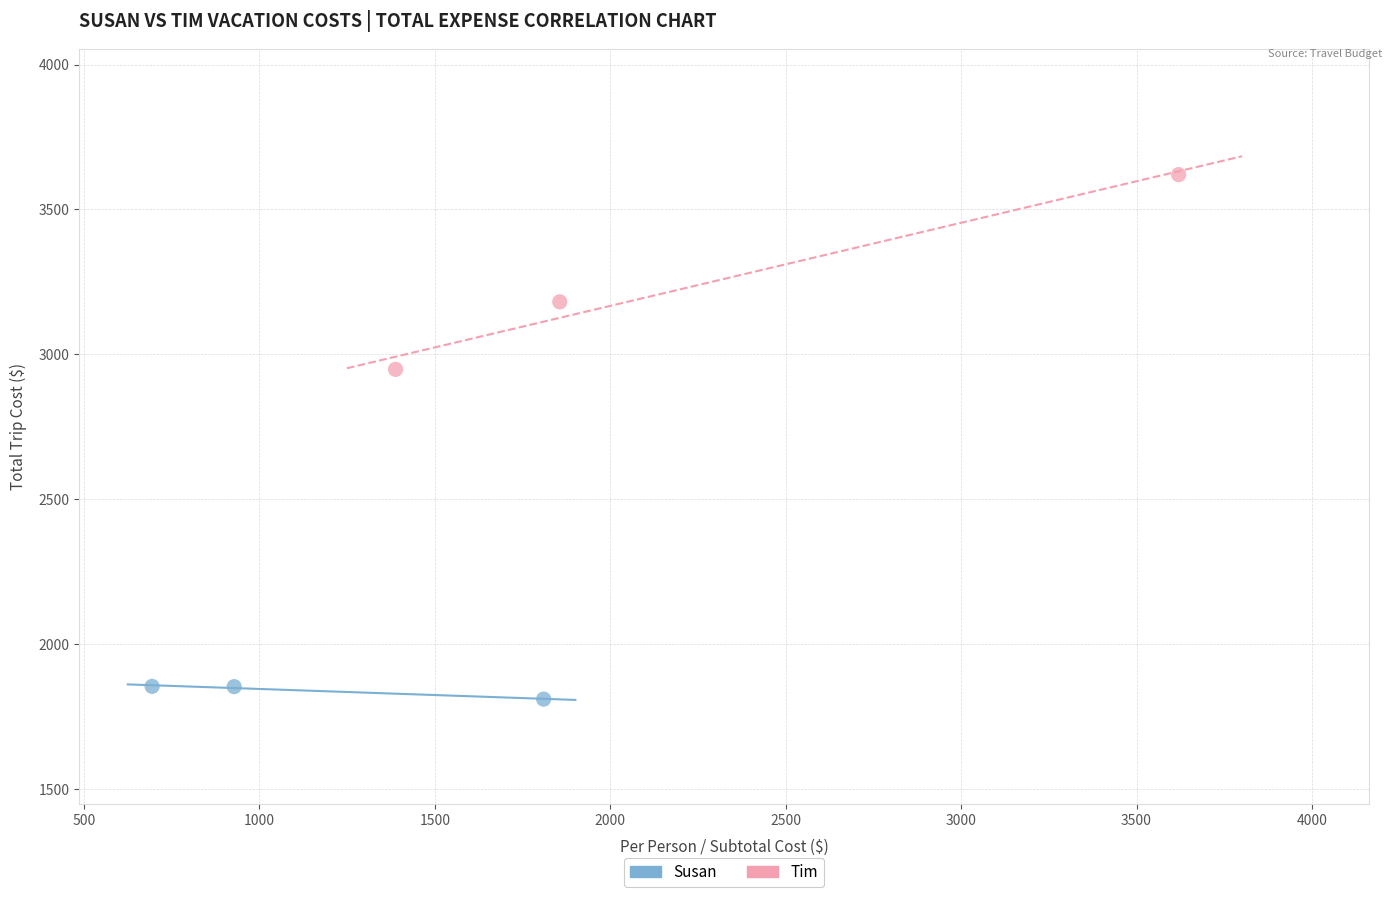

Which series reaches the minimum Y coordinate?

Susan